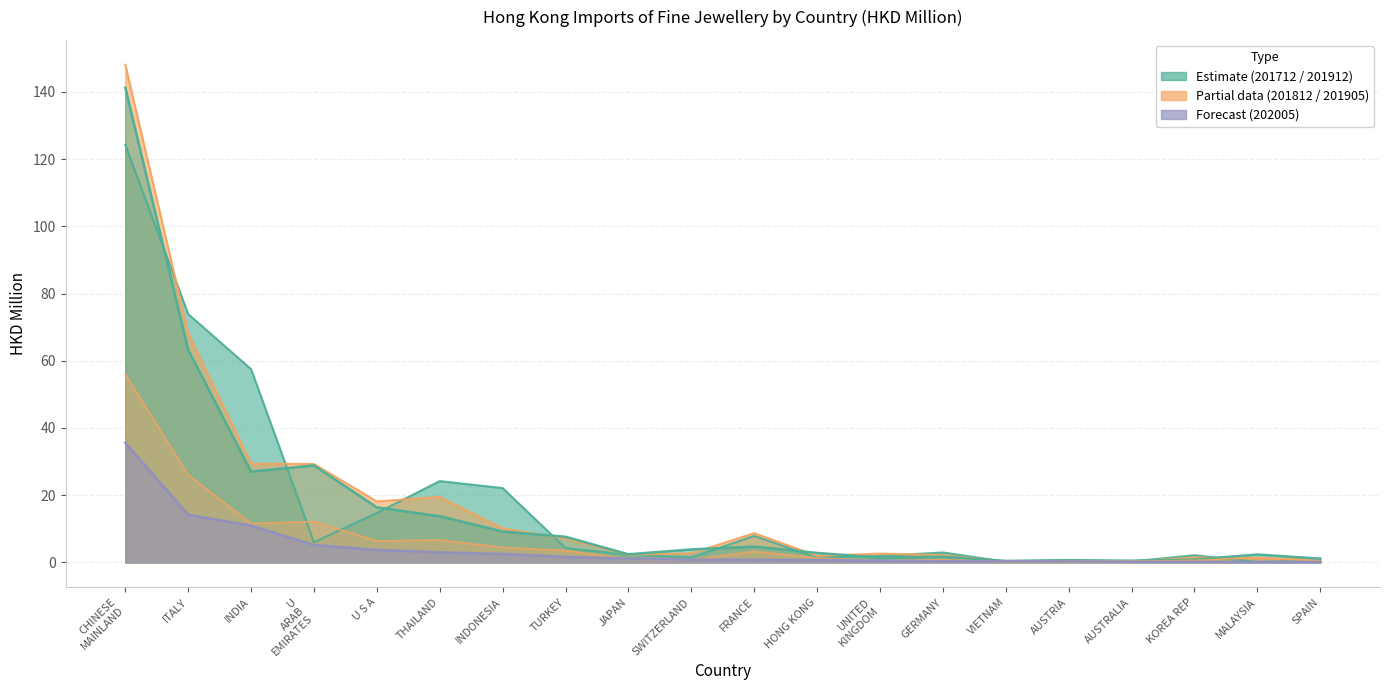

Which series has the largest total across all categories?

201812